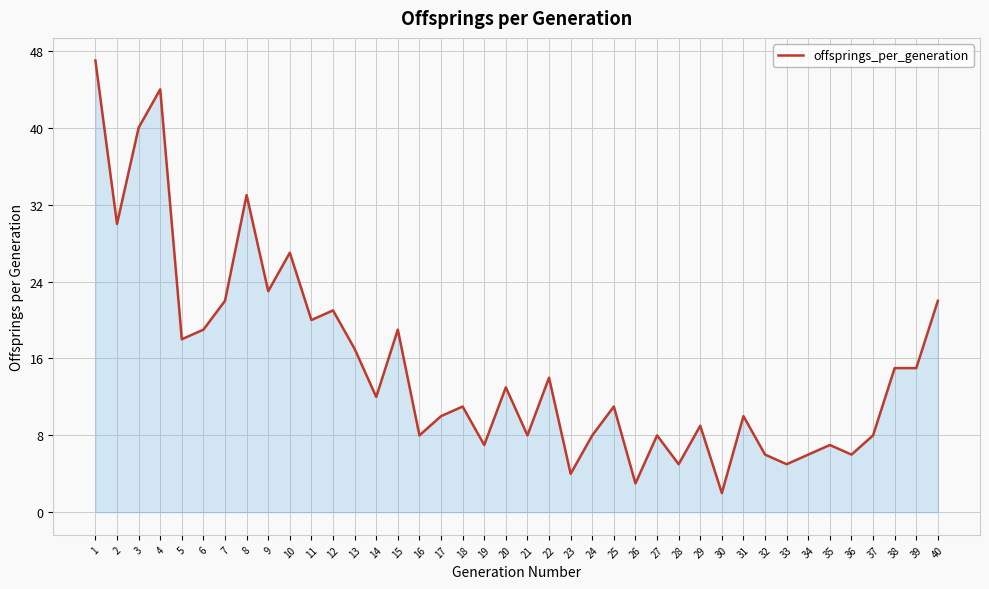

What is the maximum value shown in the chart?

47